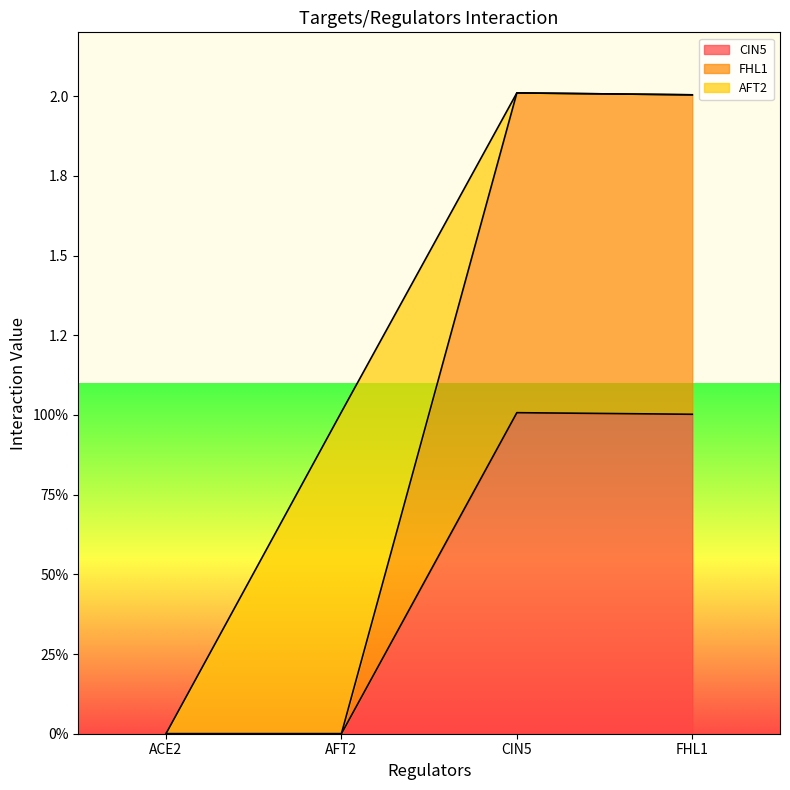

True or false: FHL1 and CIN5 cross at least once.

False